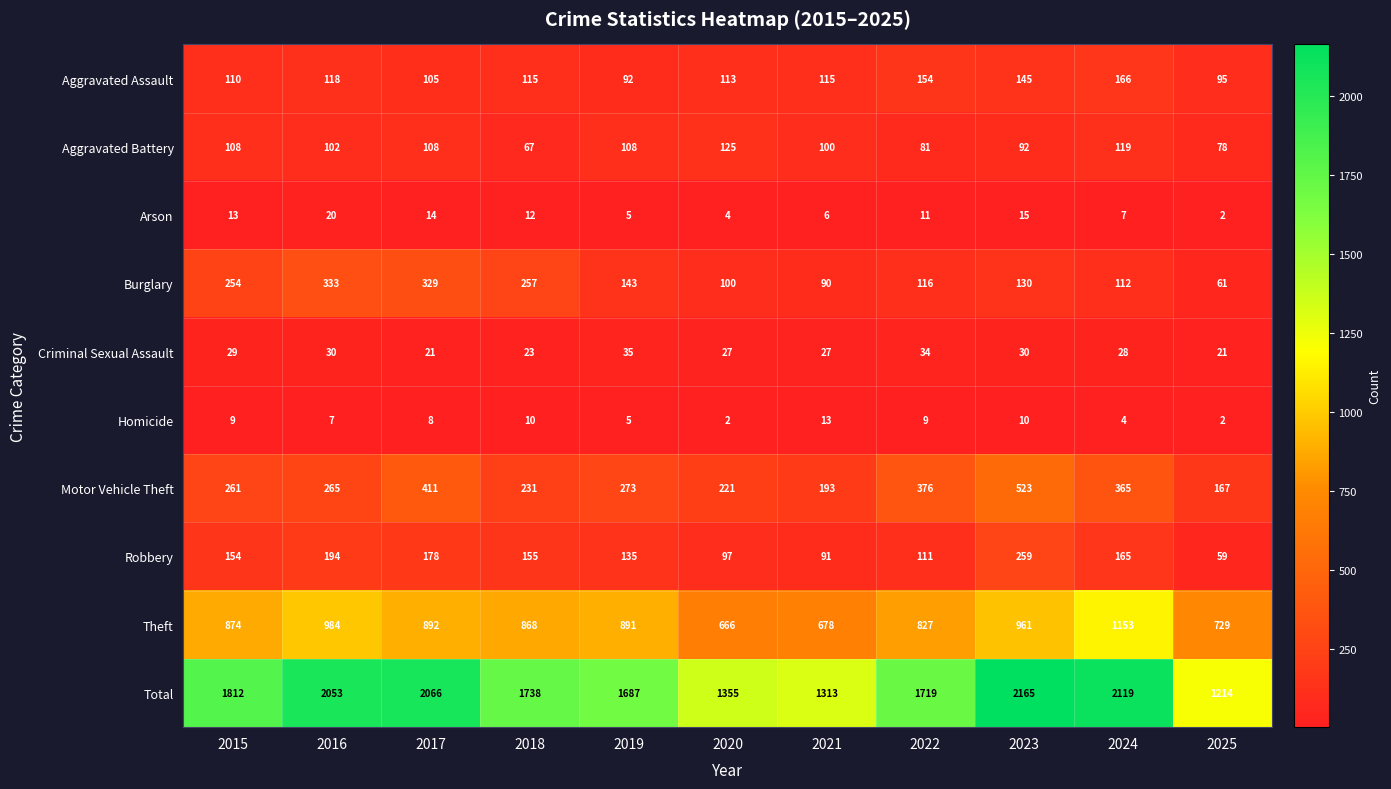

The value of Total at 2015 is 1252. True or false?

False